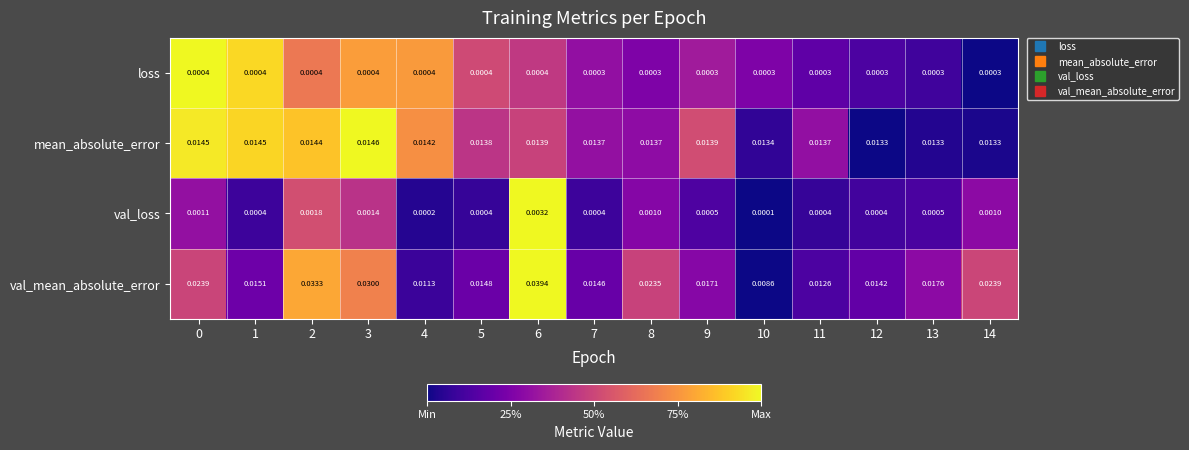

Which series has the largest total across all categories?

val_mean_absolute_error